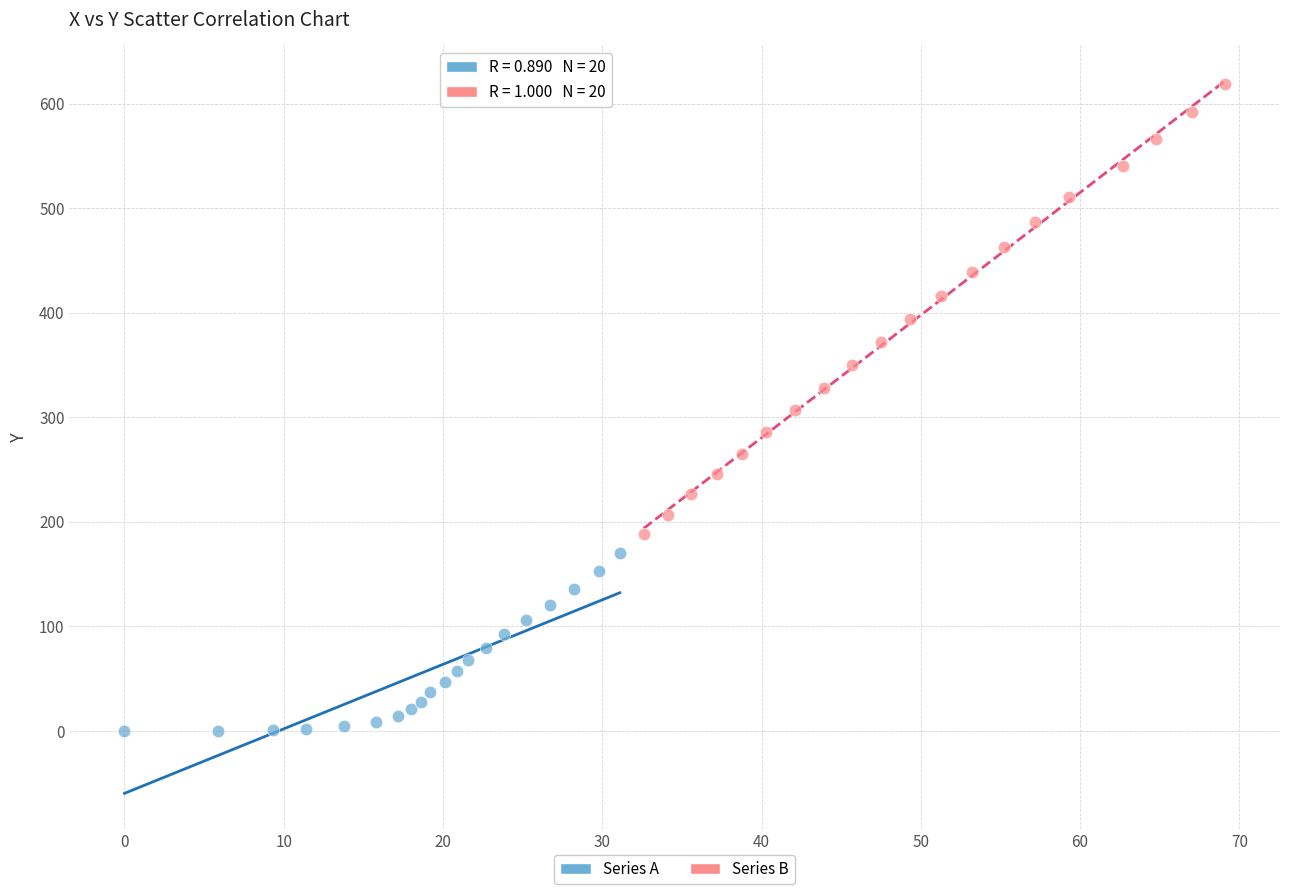

Which series has the largest Y range (max minus min)?

Series B